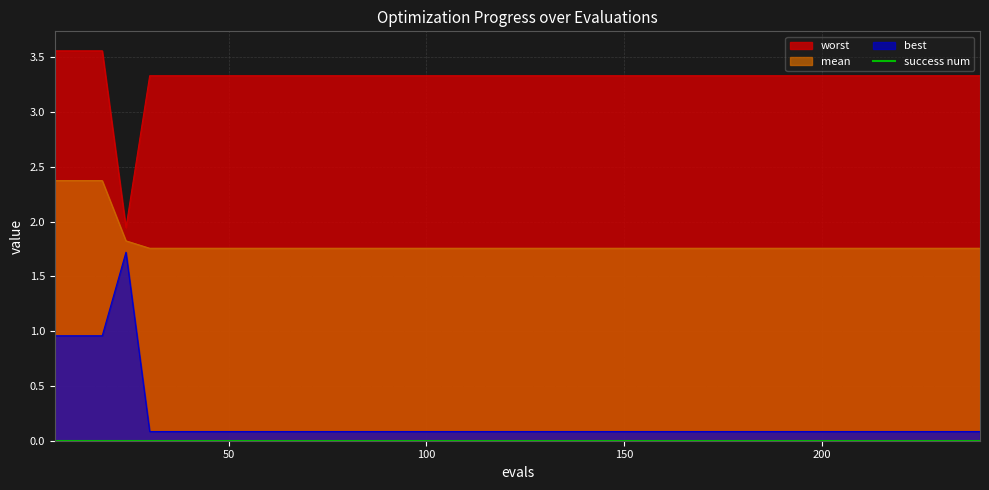

The value of best at 126 is 0.1. True or false?

True